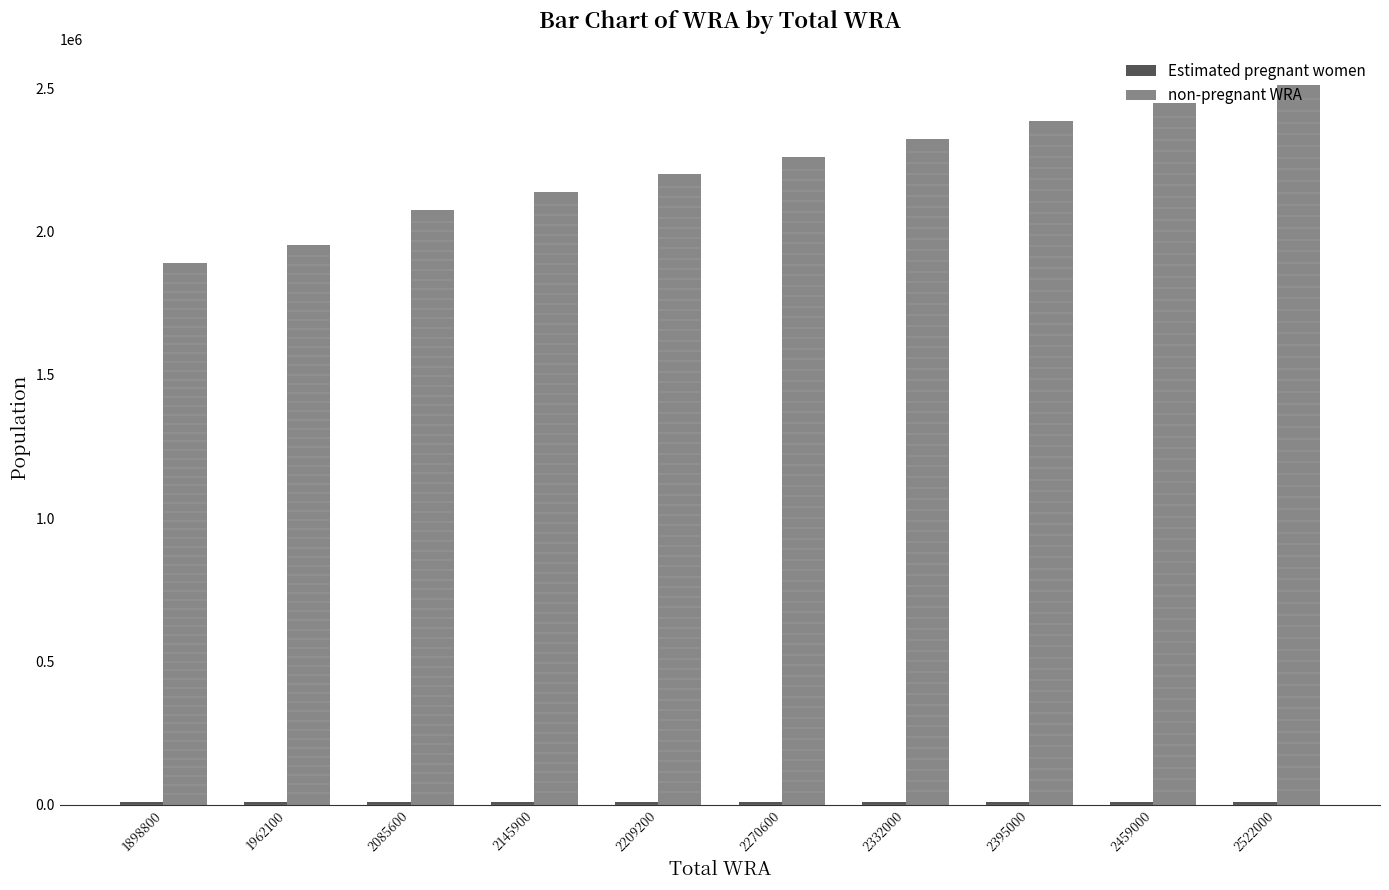

What is the sum of all non-pregnant WRA values?

22193163.1